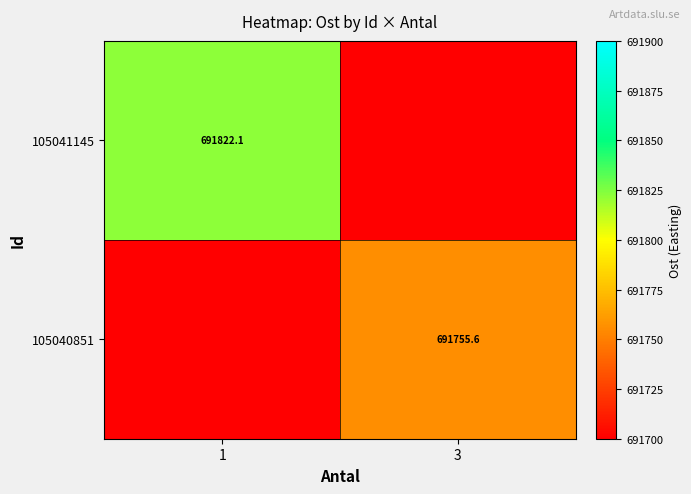

Which label corresponds to the largest value in the chart?

1